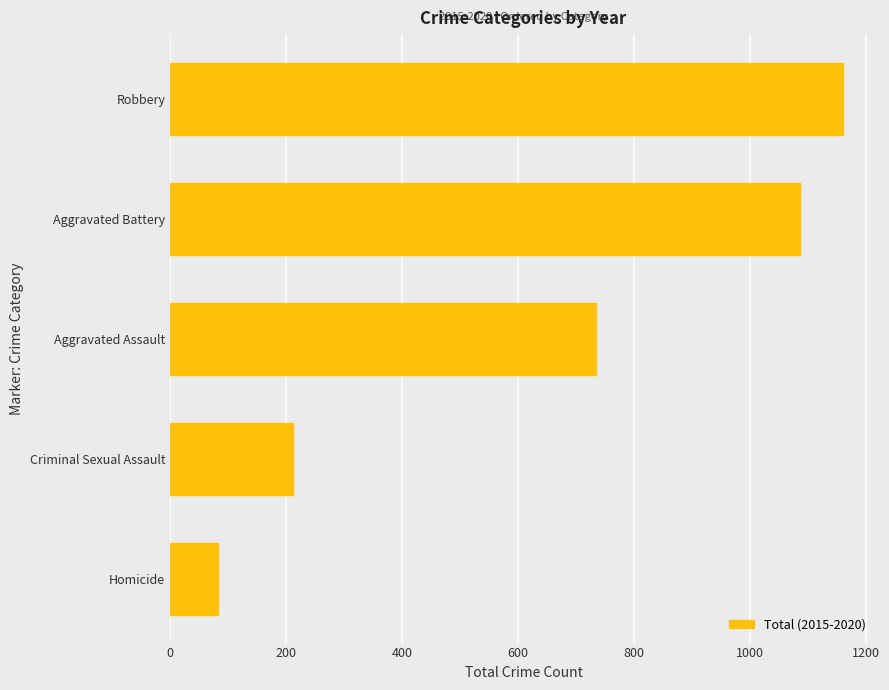

Count the number of categories in the chart.

5